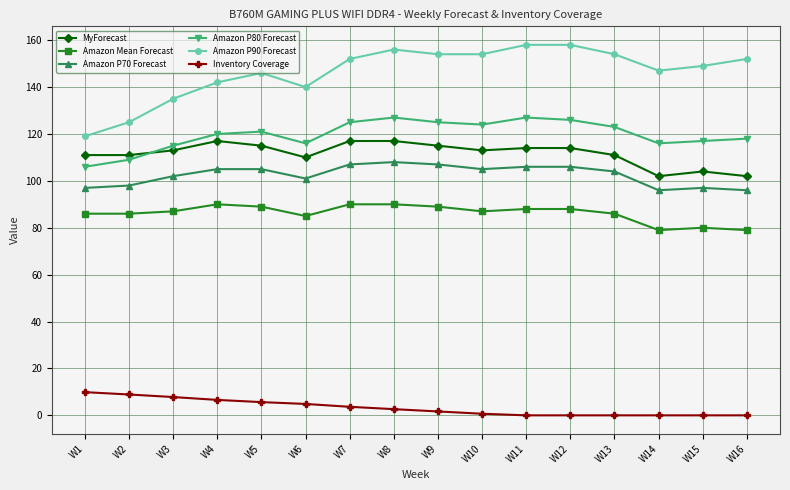

True or false: Inventory Coverage and Amazon P90 Forecast cross at least once.

False